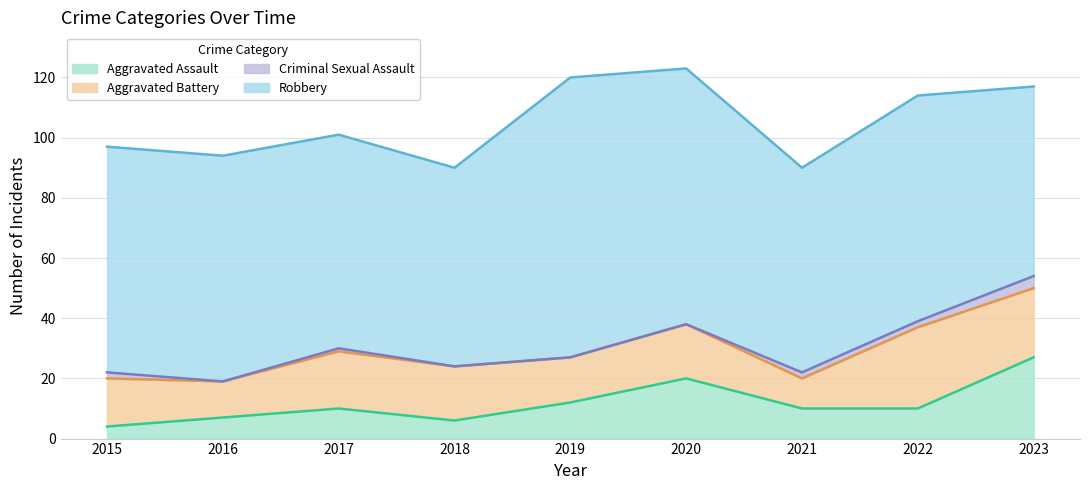

How many data points in Aggravated Battery are above 18?

3